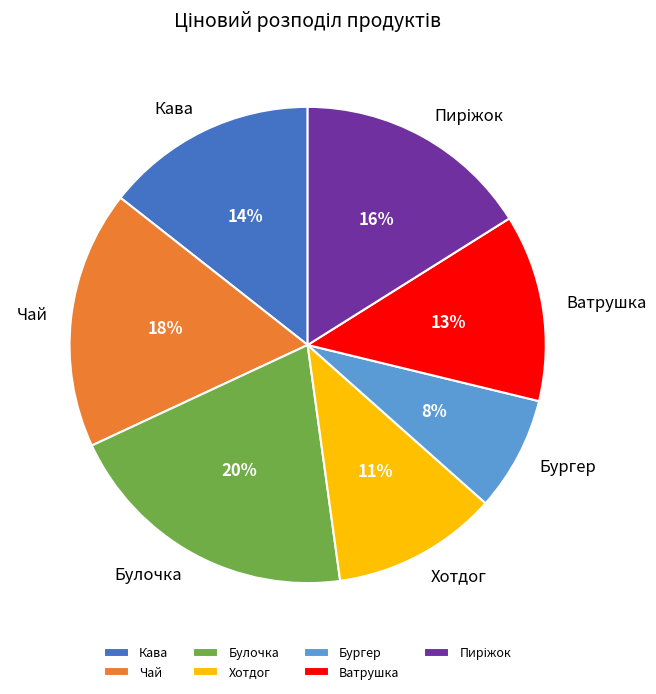

To the nearest percent, what is the average slice percentage?

14%